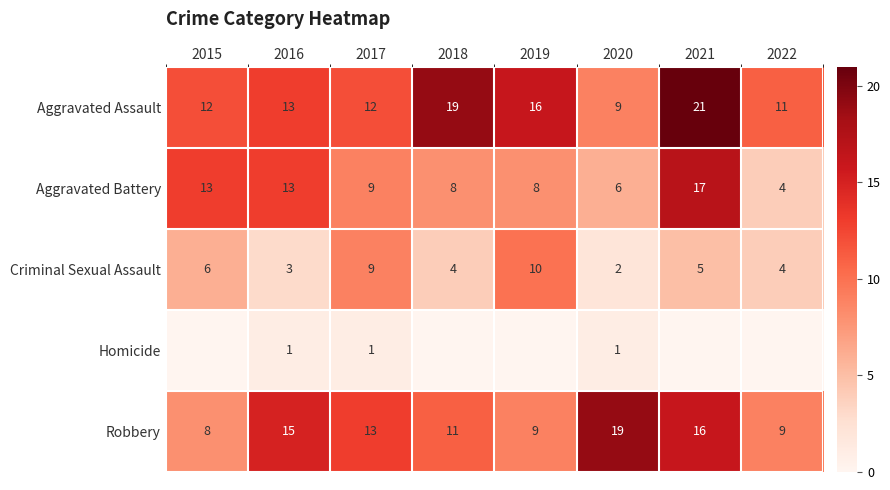

What is the difference between the maximum and minimum values in the Robbery series?

11